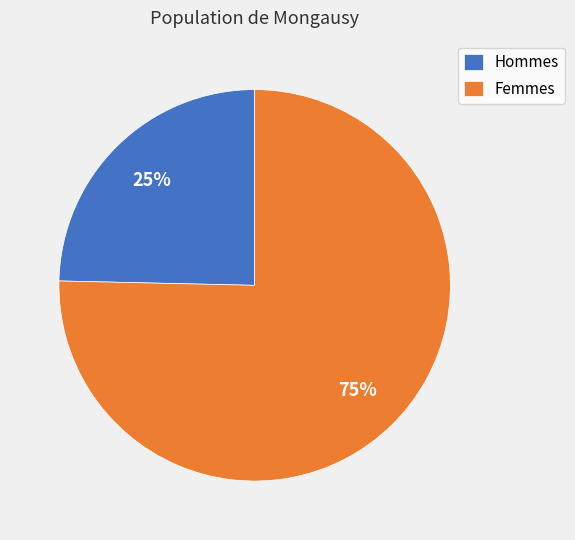

Is it true that Hommes is 16% of the pie?

False